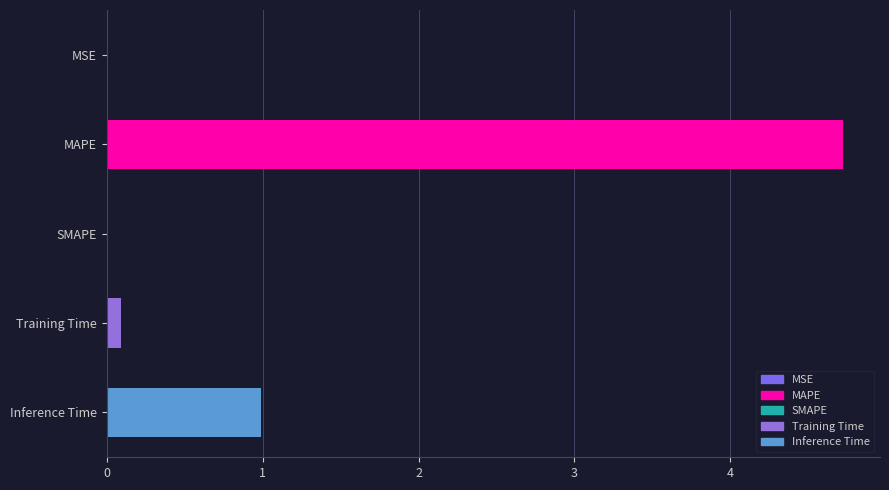

Which has a higher value, MAPE or MSE?

MAPE